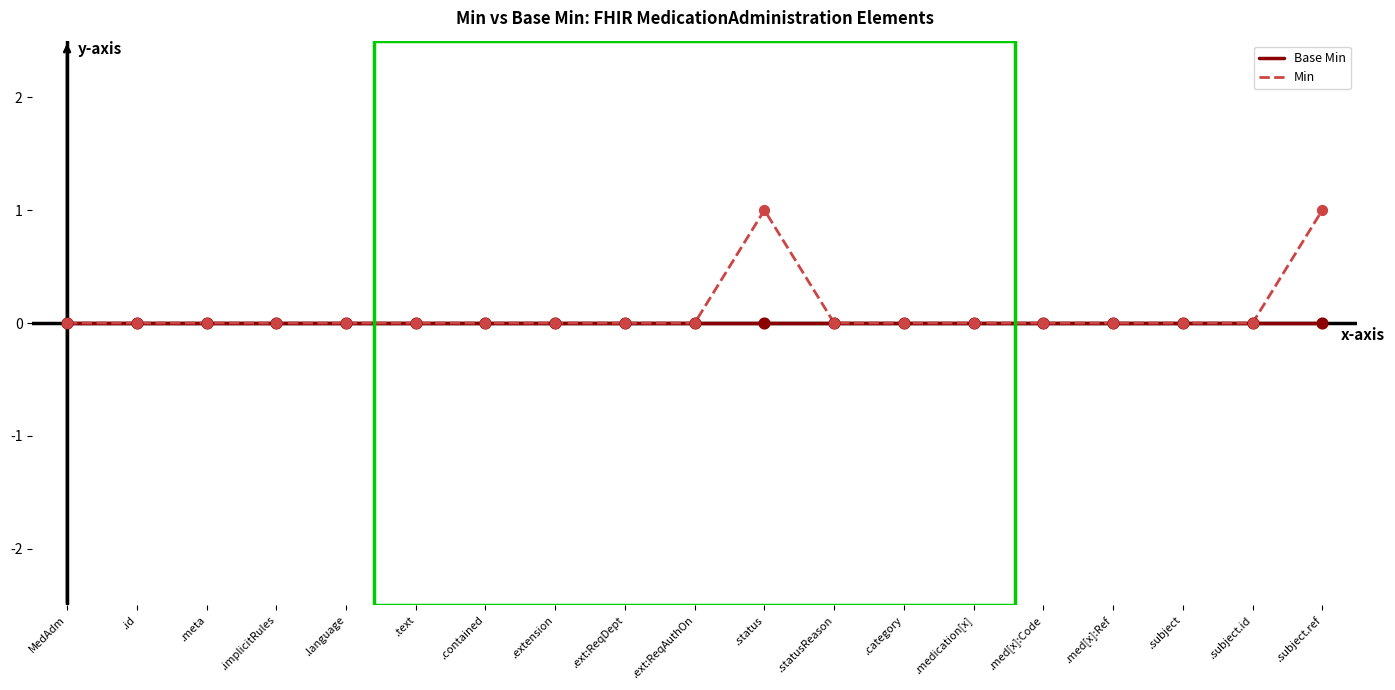

What position from the left is .statusReason?

12